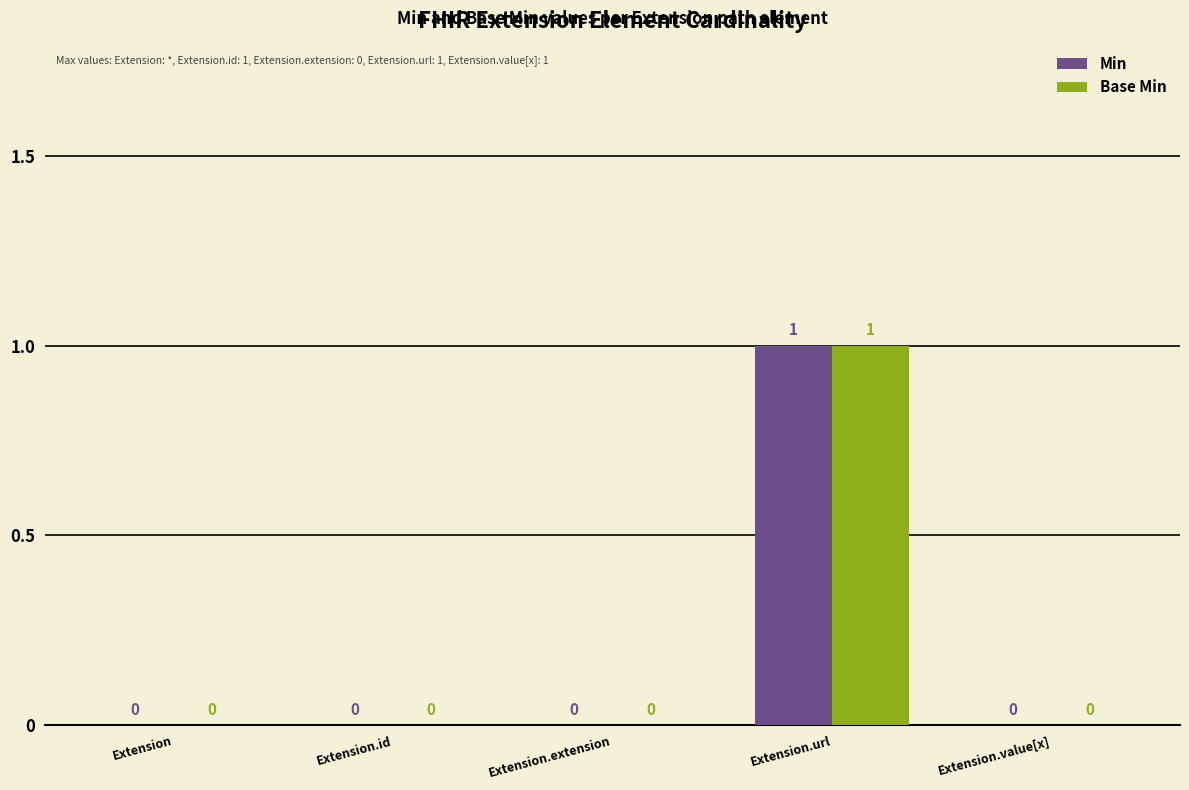

Is the value of Min at Extension.url greater than the value of Base Min at Extension.id?

Yes